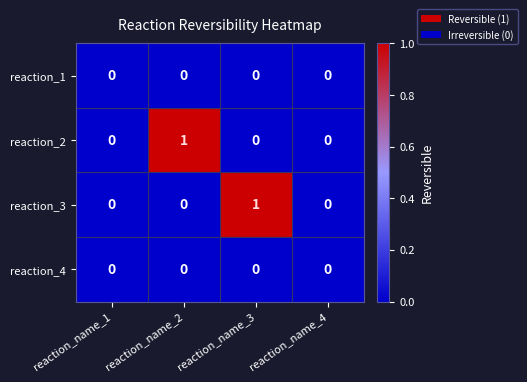

Reading left to right, list all the values displayed in this chart.

reaction_1: reaction_name_1=0	reaction_name_2=0	reaction_name_3=0	reaction_name_4=0
reaction_2: reaction_name_1=0	reaction_name_2=1	reaction_name_3=0	reaction_name_4=0
reaction_3: reaction_name_1=0	reaction_name_2=0	reaction_name_3=1	reaction_name_4=0
reaction_4: reaction_name_1=0	reaction_name_2=0	reaction_name_3=0	reaction_name_4=0